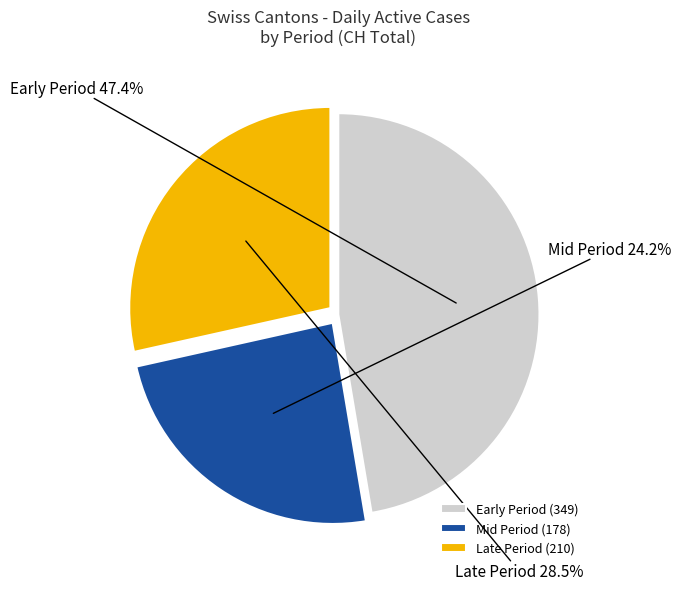

Count the number of slices in the pie.

3